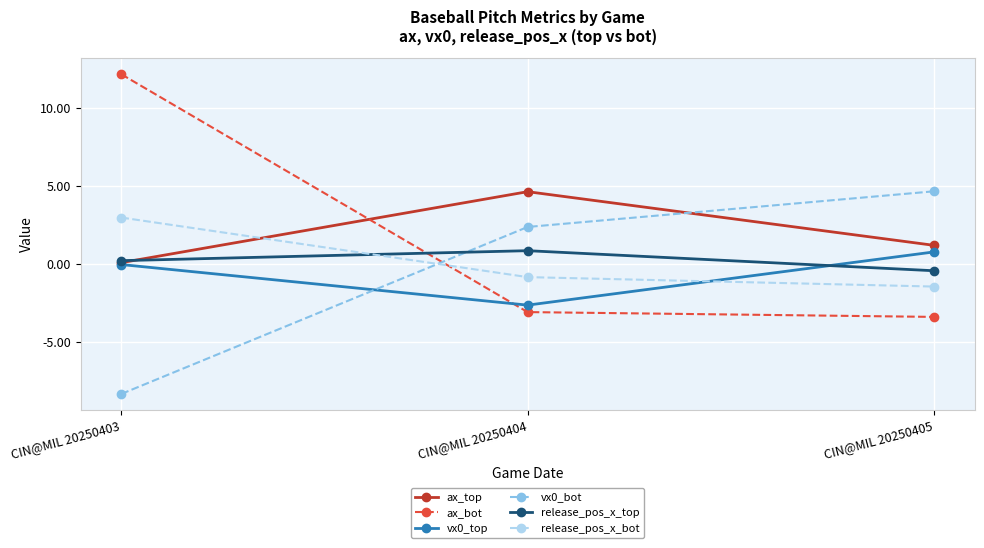

Rank the categories by vx0_top value from lowest to highest.

CIN@MIL 20250404, CIN@MIL 20250403, CIN@MIL 20250405